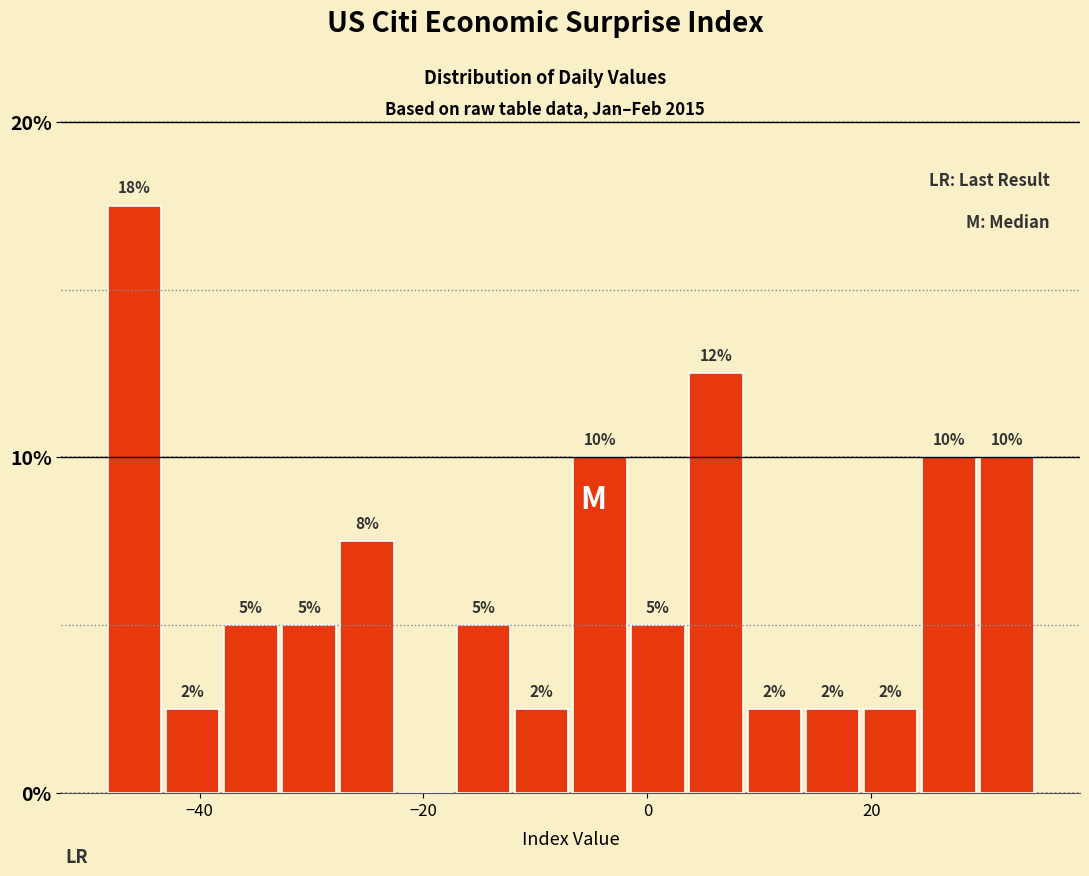

Read against the x-axis, roughly where is the centre of the tallest bar?

-46